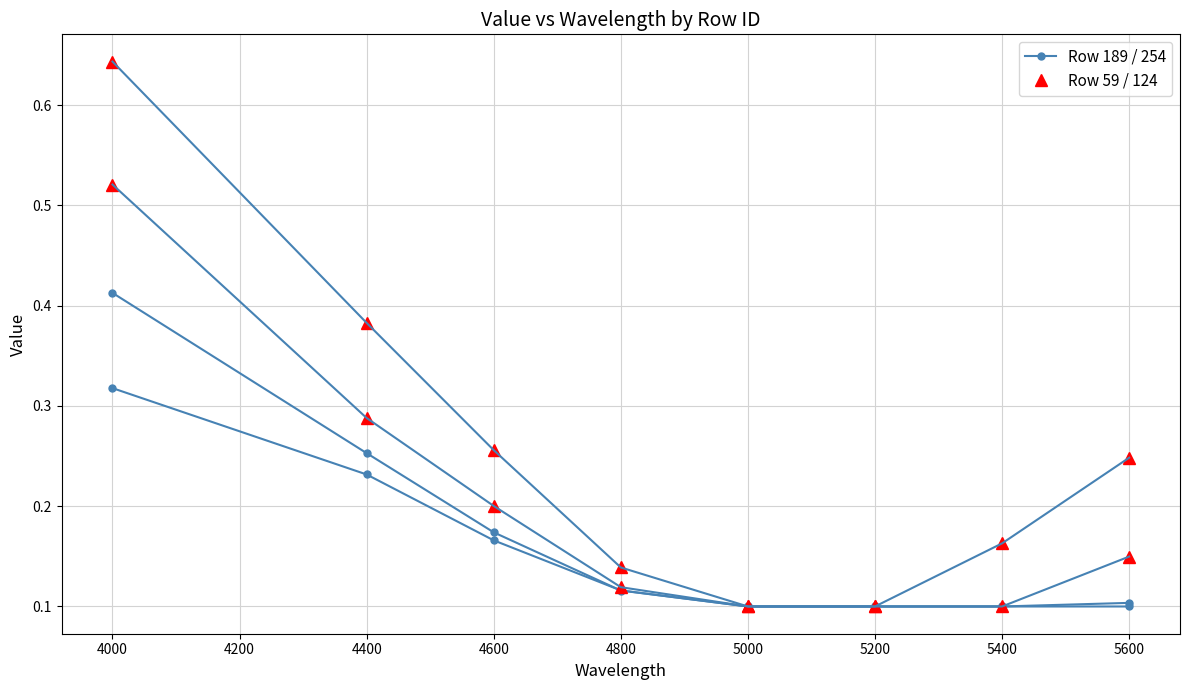

How many distinct data groups are displayed?

4